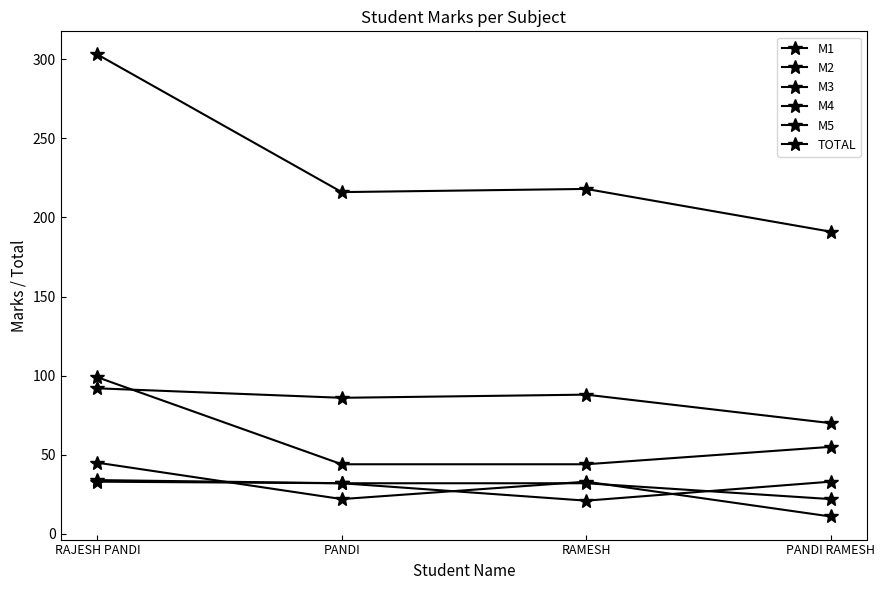

Reading left to right, list all the values displayed in this chart.

M1: RAJESH PANDI=33	PANDI=32	RAMESH=32	PANDI RAMESH=22
M2: RAJESH PANDI=34	PANDI=32	RAMESH=21	PANDI RAMESH=33
M3: RAJESH PANDI=45	PANDI=22	RAMESH=33	PANDI RAMESH=11
M4: RAJESH PANDI=99	PANDI=44	RAMESH=44	PANDI RAMESH=55
M5: RAJESH PANDI=92	PANDI=86	RAMESH=88	PANDI RAMESH=70
TOTAL: RAJESH PANDI=303	PANDI=216	RAMESH=218	PANDI RAMESH=191